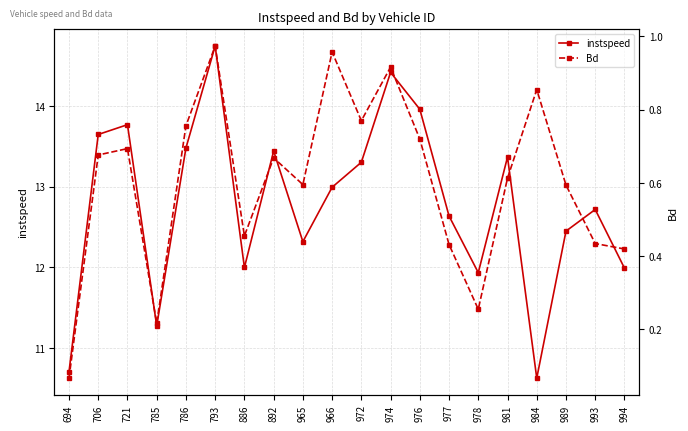

Reading left to right, extract all data points from this chart.

instspeed: 10.7	13.6	13.8	11.3	13.5	14.7	12.0	13.4	12.3	13.0	13.3	14.4	14.0	12.6	11.9	13.4	10.6	12.4	12.7	12.0
Bd: 0.1	0.7	0.7	0.2	0.8	1.0	0.5	0.7	0.6	1.0	0.8	0.9	0.7	0.4	0.3	0.6	0.9	0.6	0.4	0.4